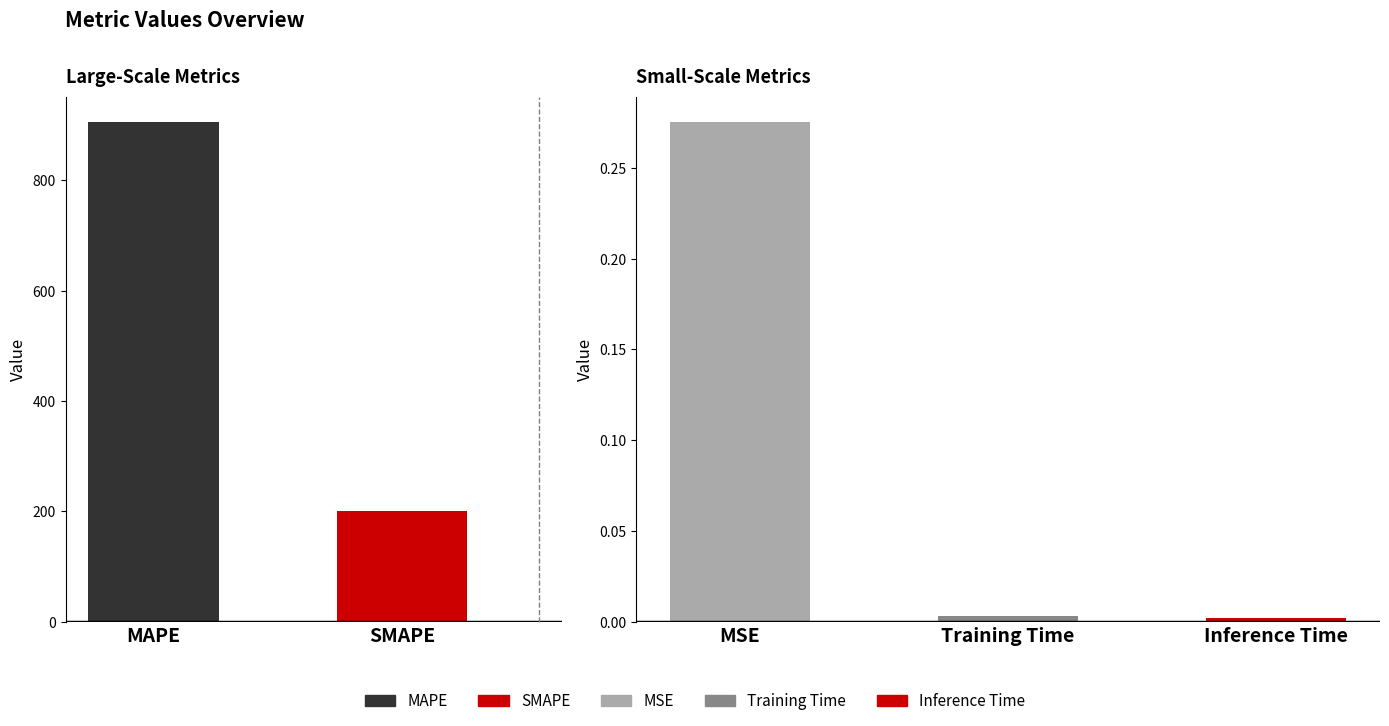

List the labels in order of value, largest first.

MAPE, SMAPE, MSE, Training Time, Inference Time